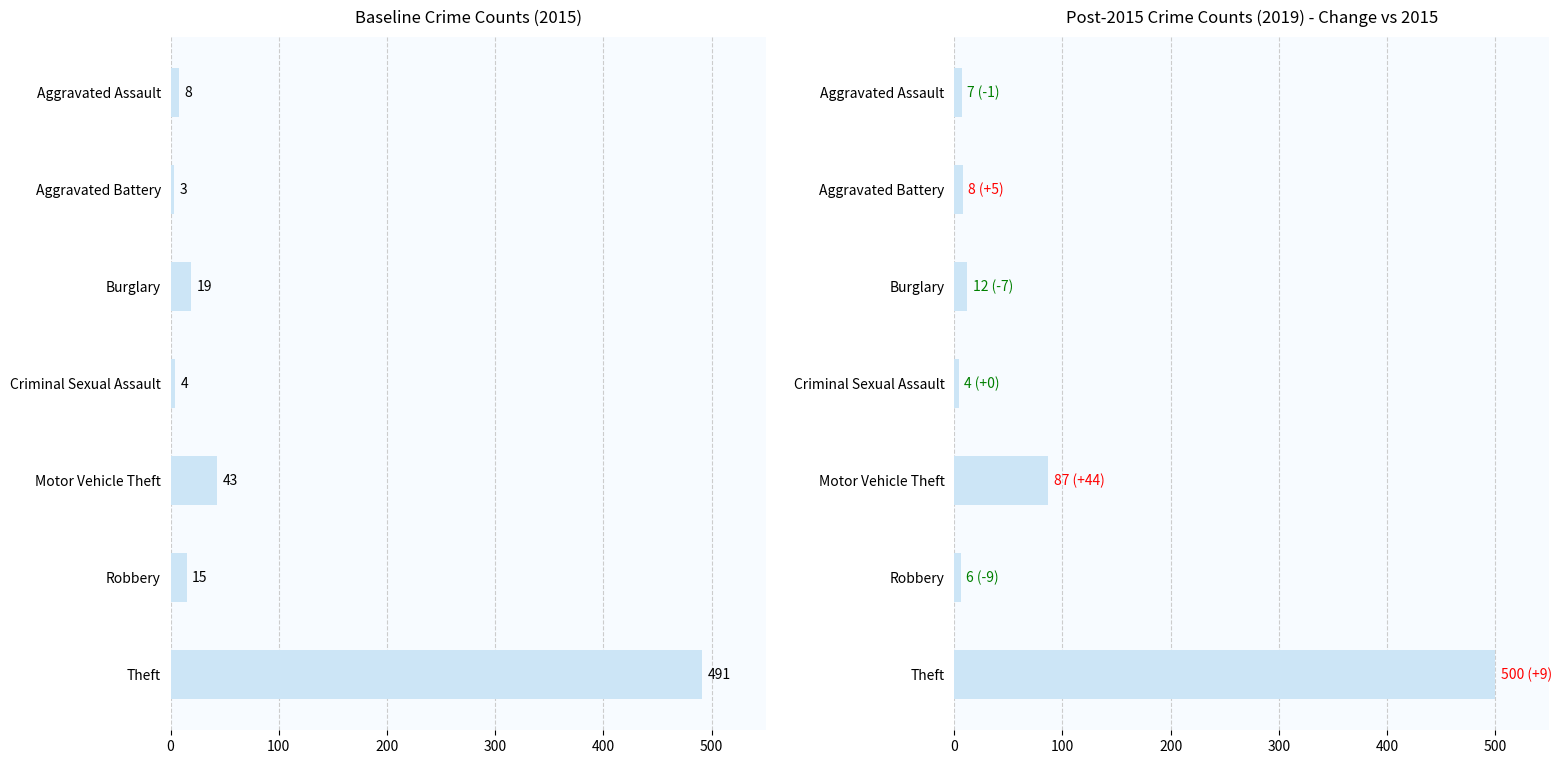

Are the bars horizontal?

Yes